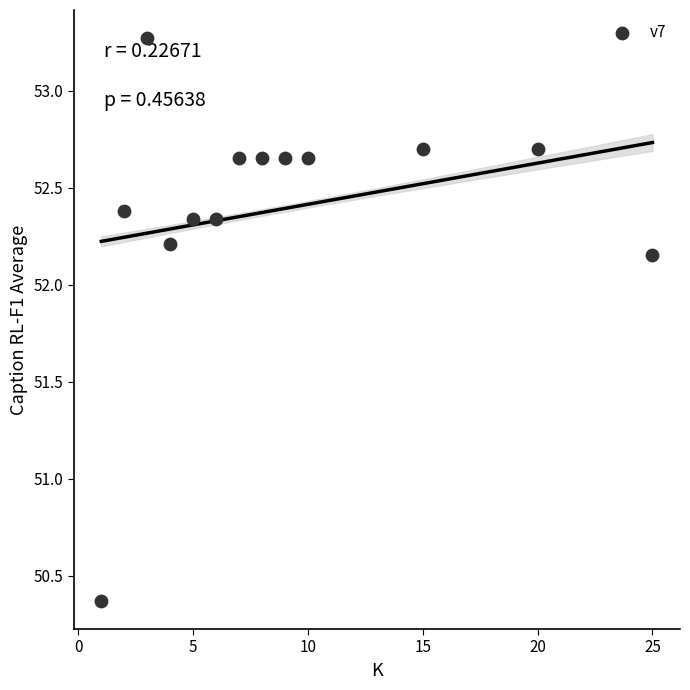

What is the range of X values (max minus min)?

24.0